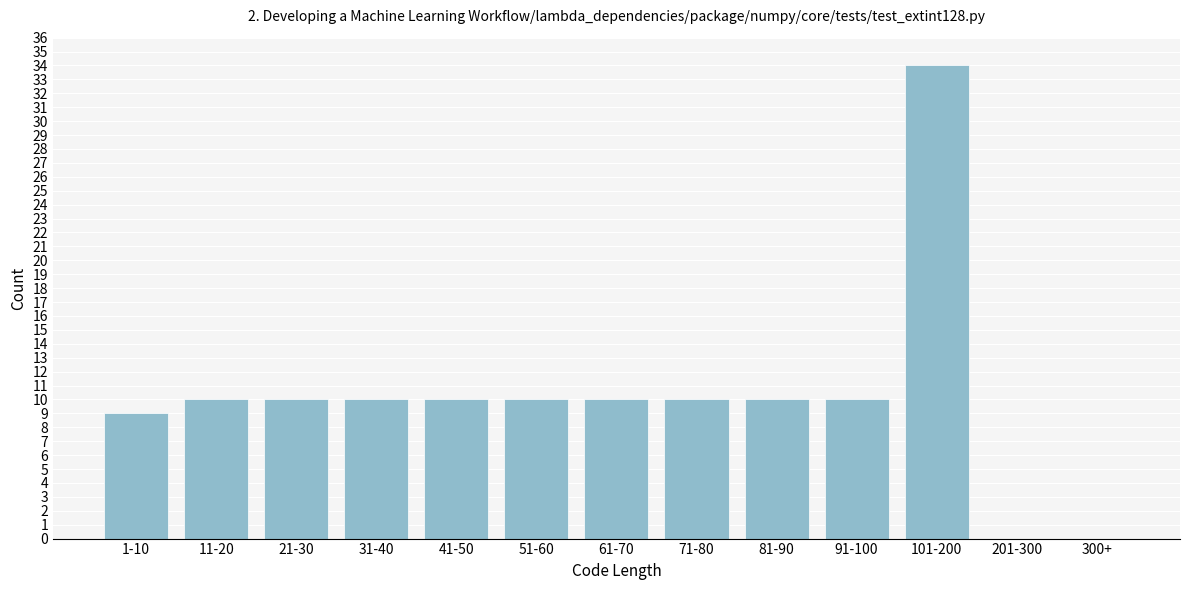

Reading left to right, what are all the values shown in this chart?

1-10=9	11-20=10	21-30=10	31-40=10	41-50=10	51-60=10	61-70=10	71-80=10	81-90=10	91-100=10	101-200=34	201-300=0	300+=0